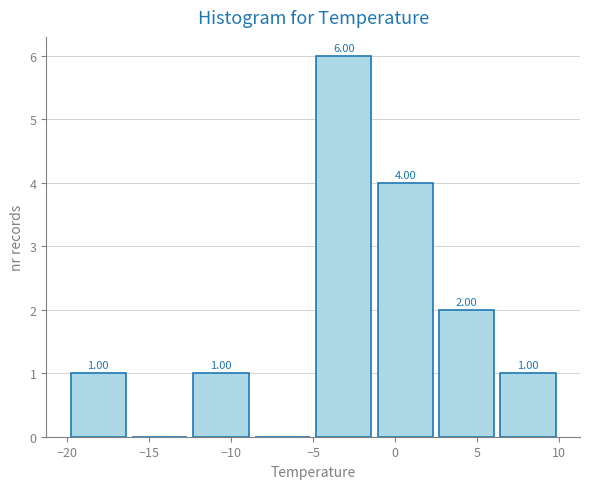

Over which range of the x-axis is the bar tallest?

-5.00 to -1.25